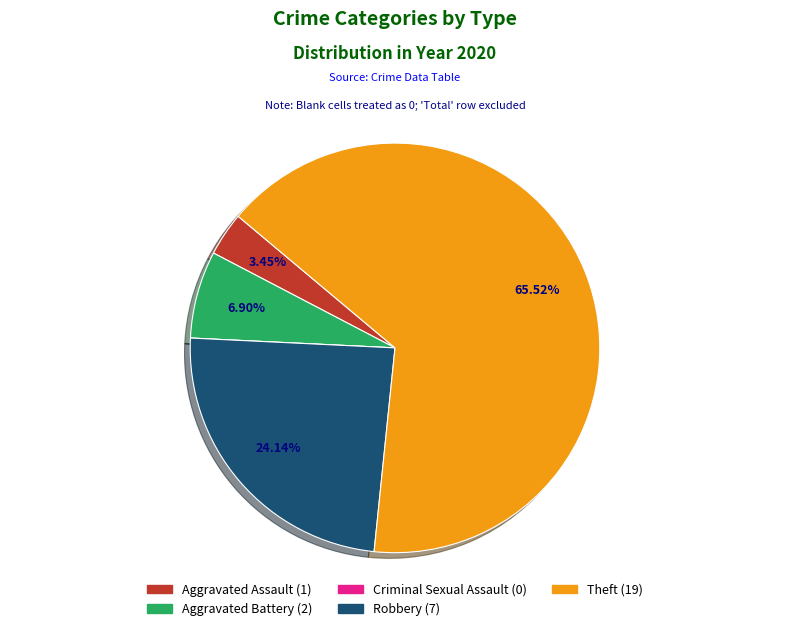

Which has a higher value, Robbery or Aggravated Battery?

Robbery